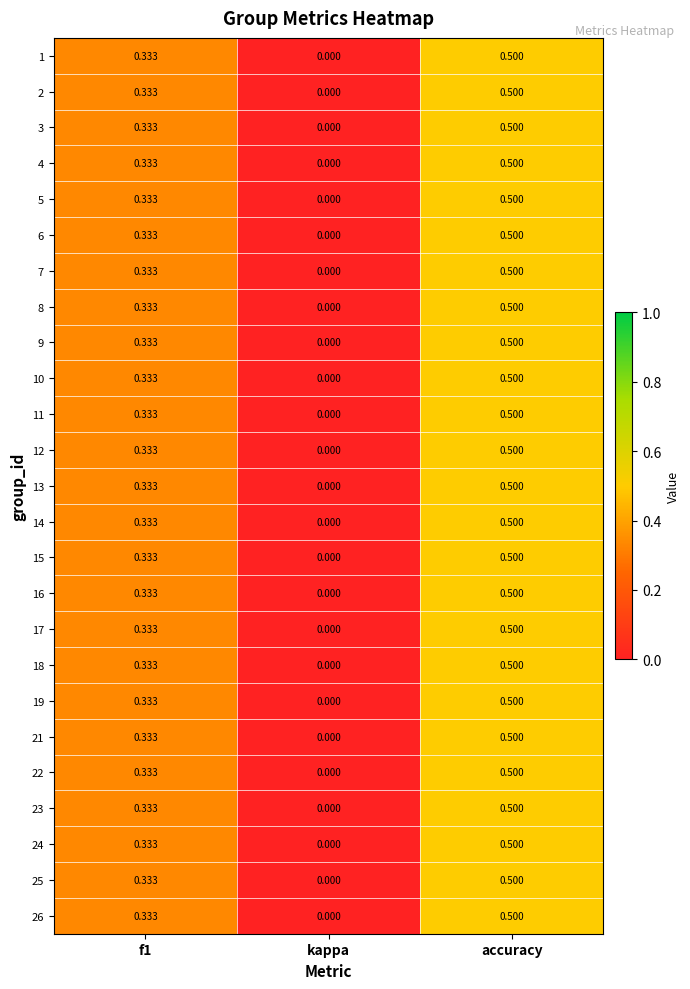

Count the number of categories in the chart.

3